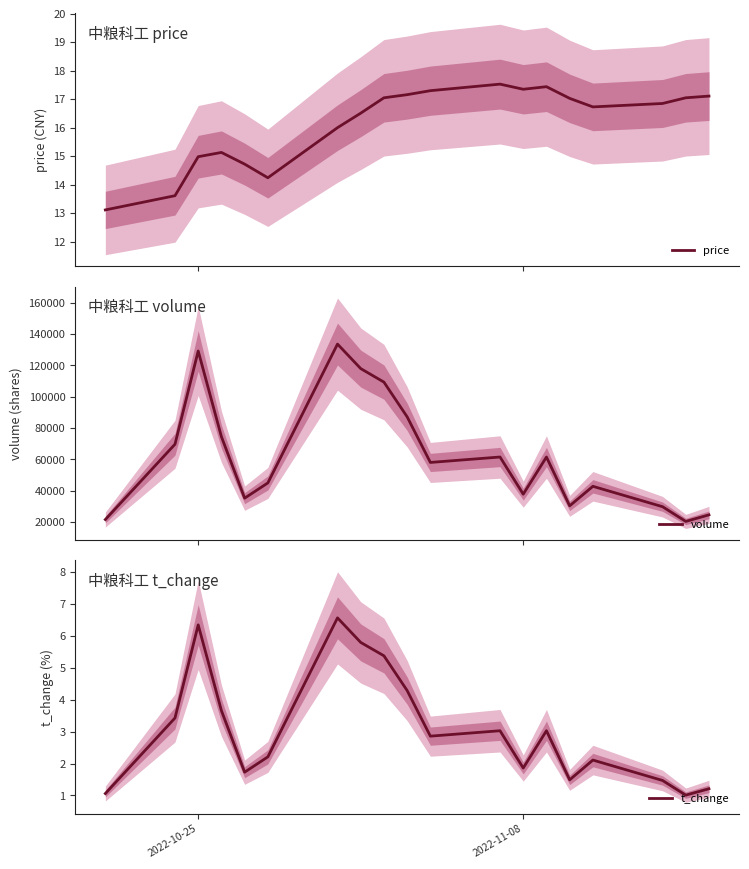

What is the maximum value for price?

17.5